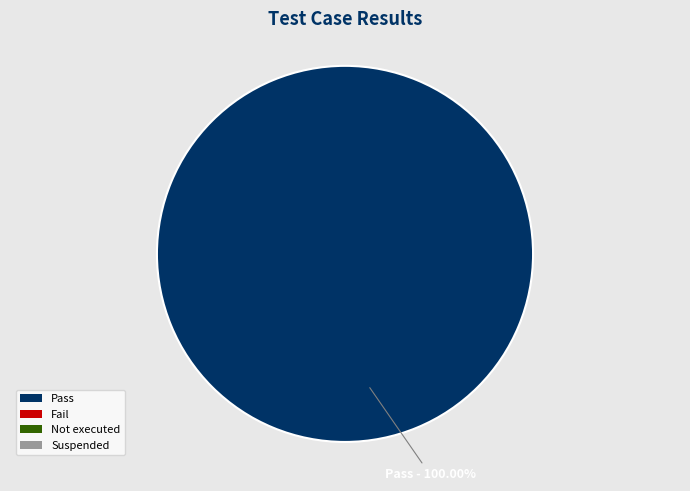

Is there any slice that represents more than half of the pie?

Yes